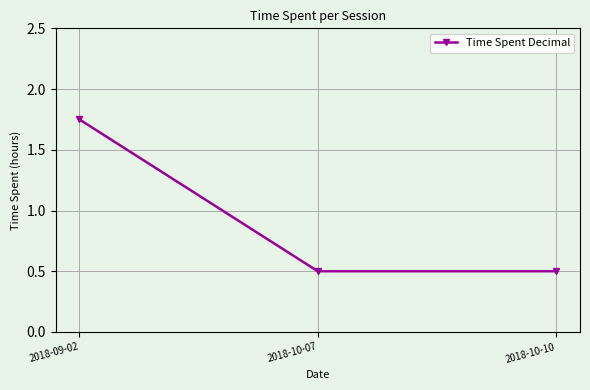

What is the label of the 1st point from the right?

2018-10-10